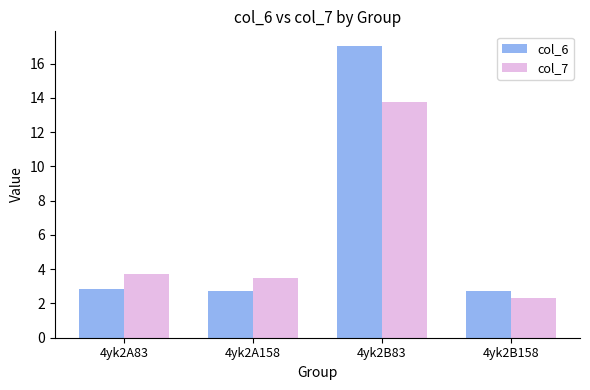

The col_7 series shows 6.5 at 4yk2B83. True or false?

False